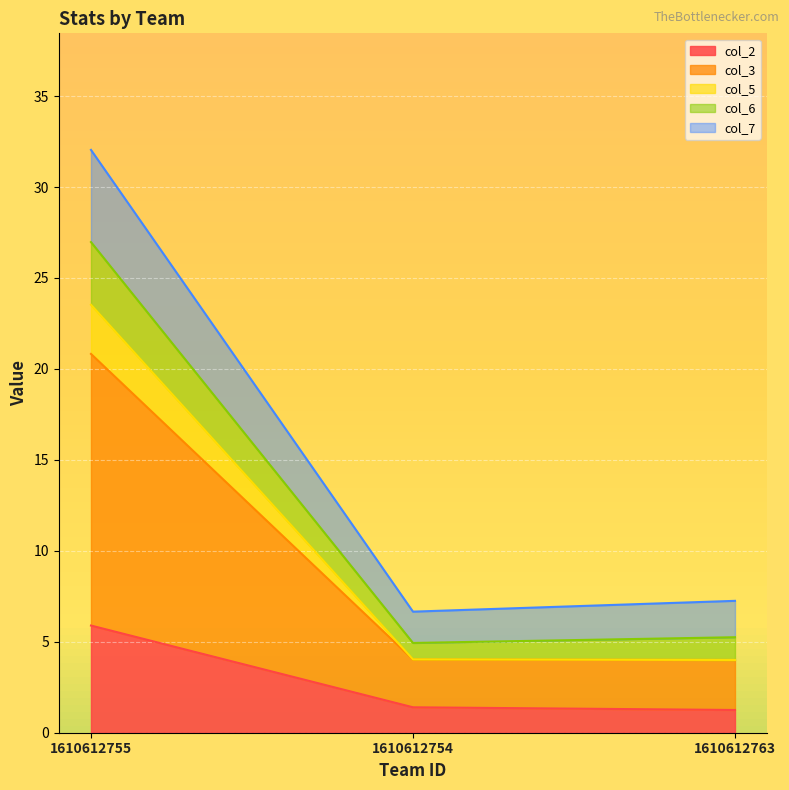

Between 1610612763 and 1610612754, which is larger?

1610612754